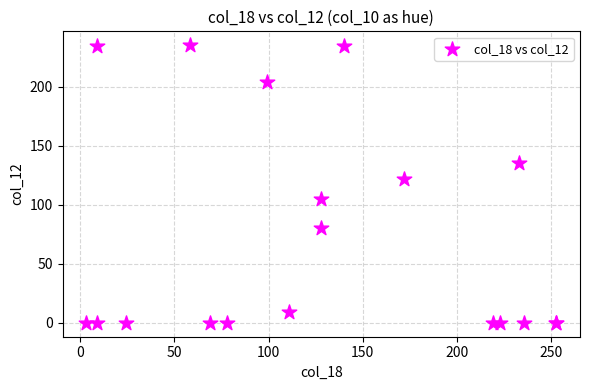

What Y value in the scatter plot is closest to 117?

122